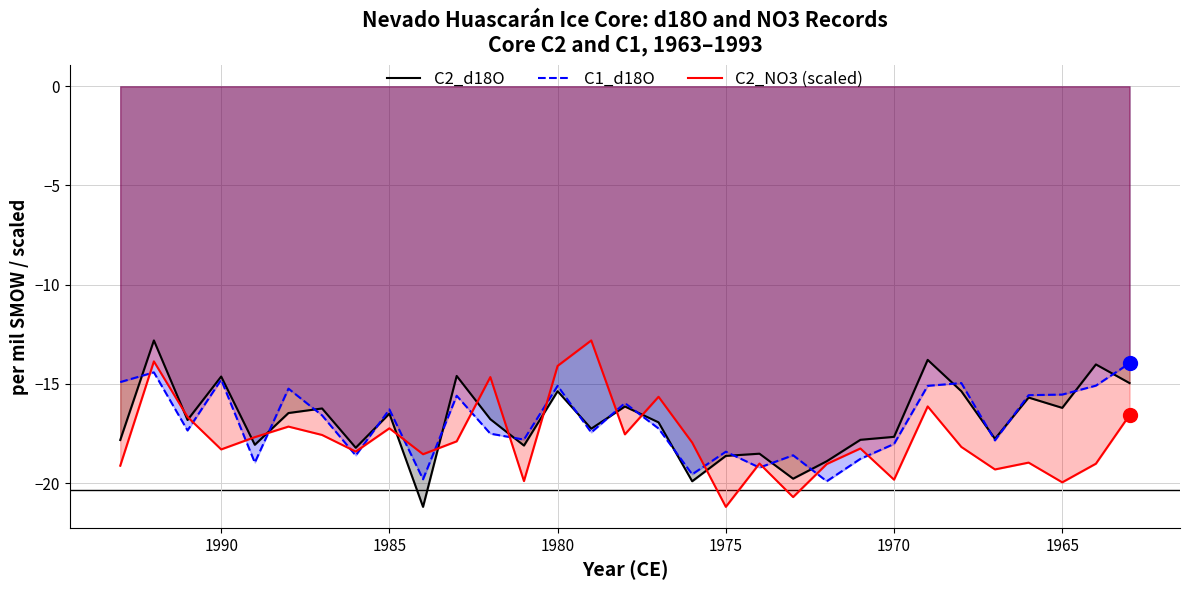

In C1_d18O, how many points are higher than both neighbors (excluding endpoints)?

10